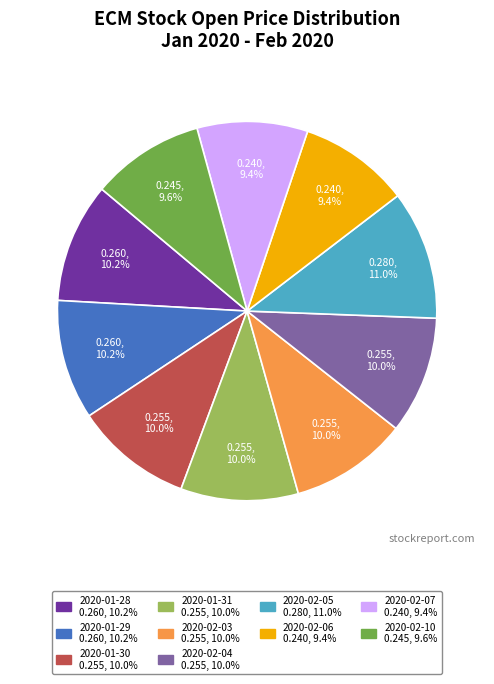

How many segments does this pie chart have?

10